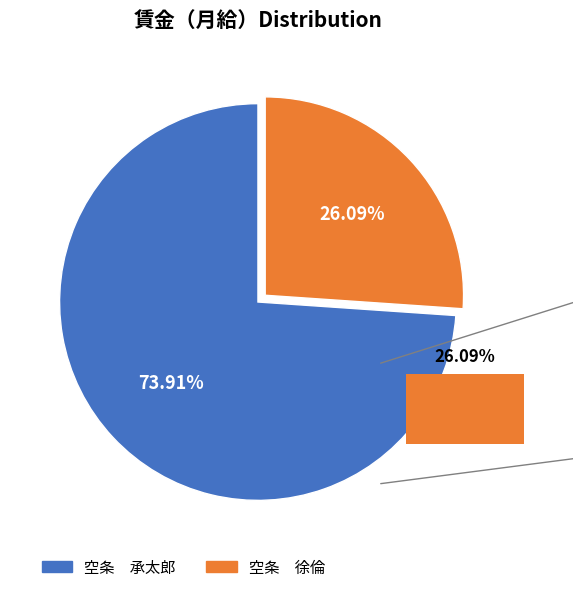

Which category accounts for the majority?

空条　承太郎